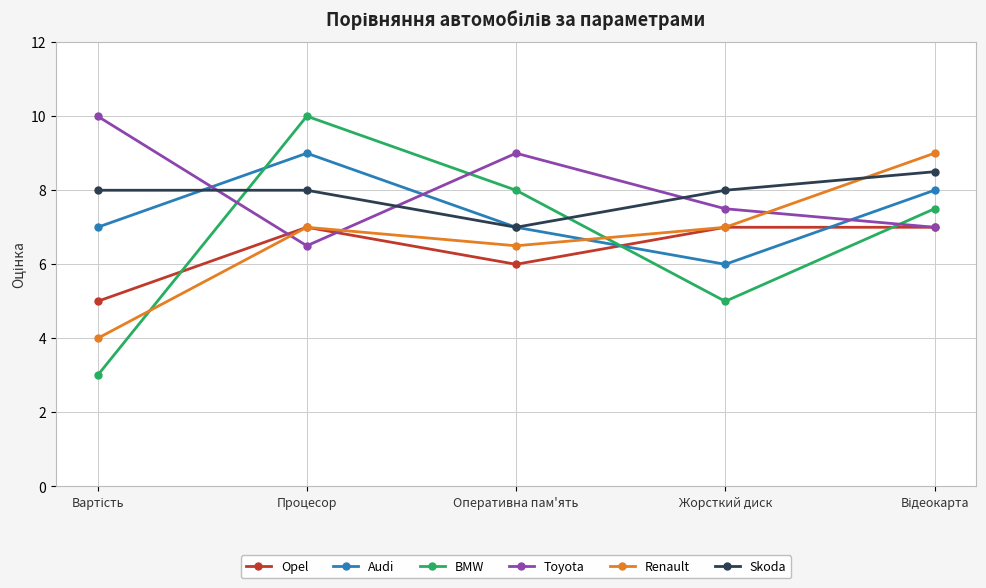

How many categories are shown in the chart?

5